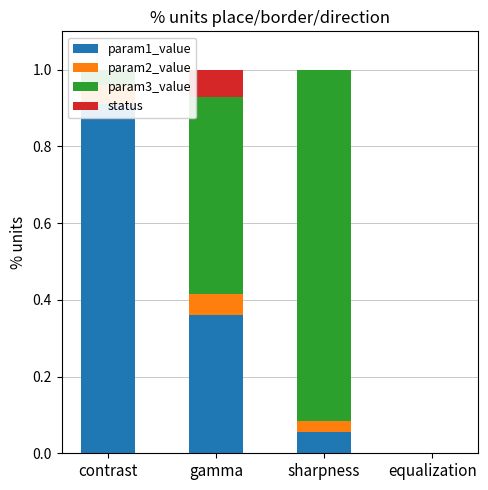

Which category has the highest value in the param3_value series?

sharpness